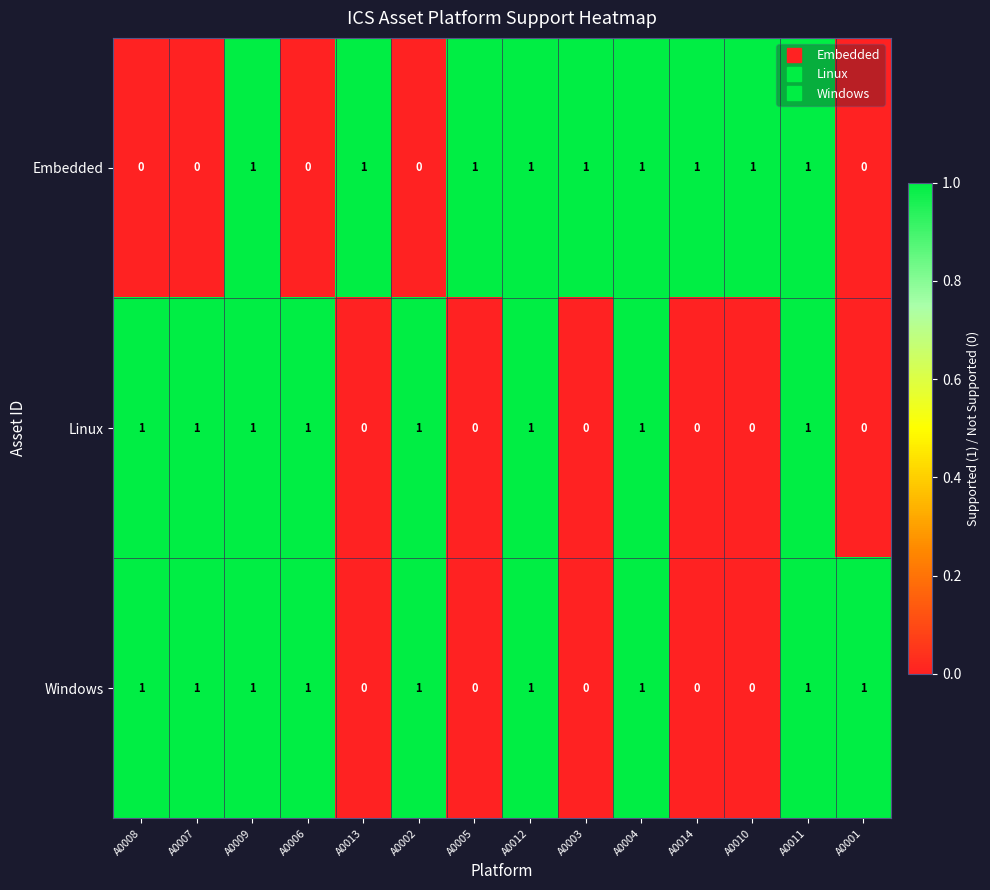

Count the Embedded values in the range 0 to 1.

14